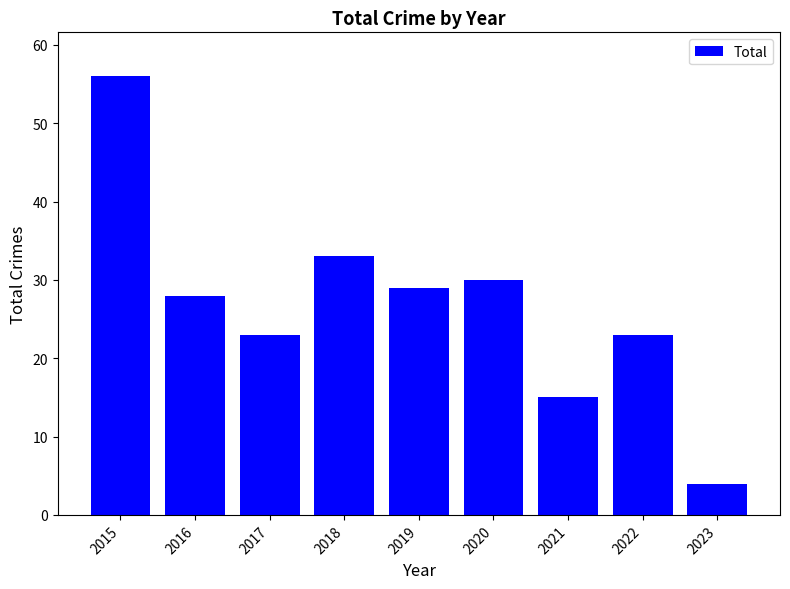

Reading right to left, transcribe all the data shown in this chart.

4	23	15	30	29	33	23	28	56